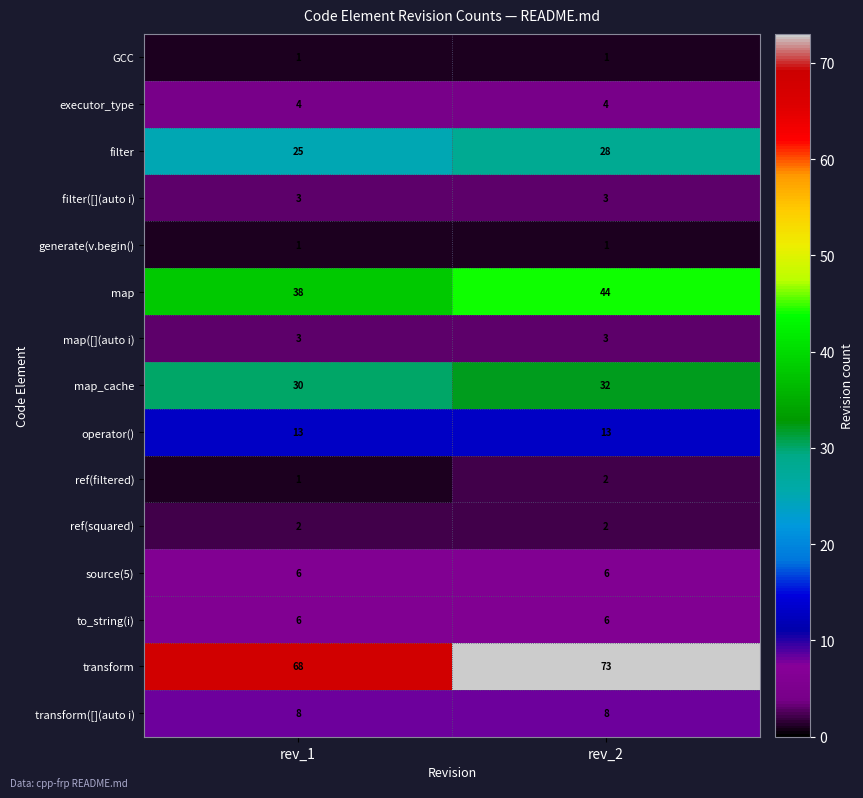

True or false: ref(squared) has a value of 2 at rev_1.

True